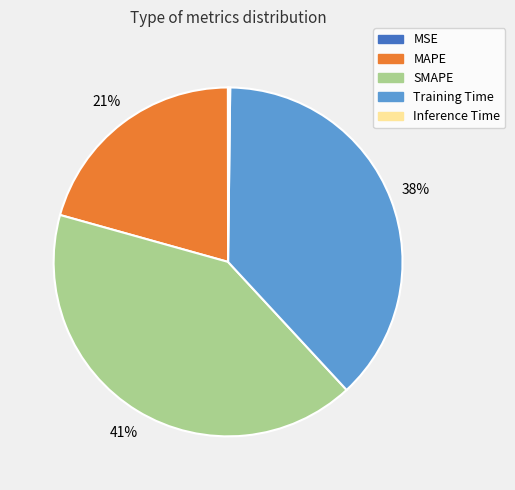

What is the ratio of the value at Training Time to the value at MAPE?

1.8